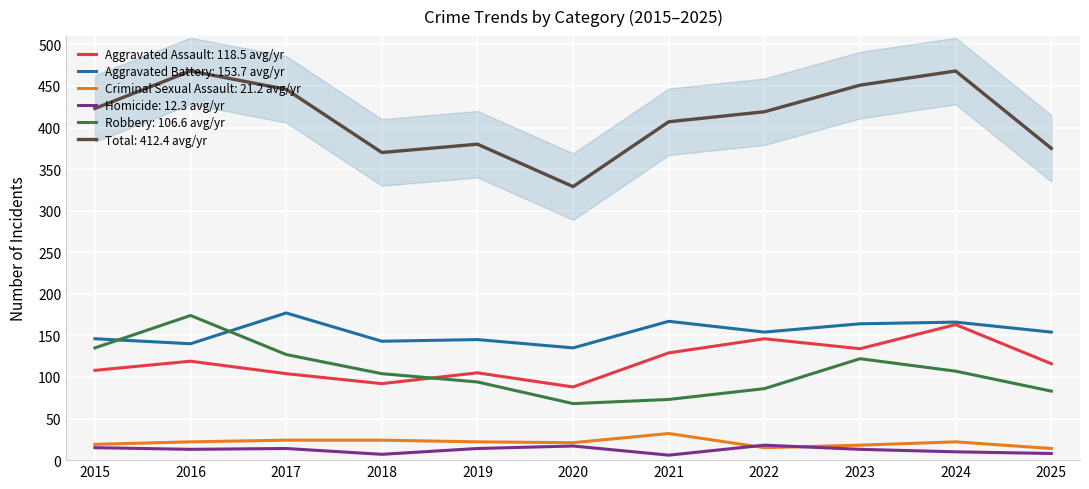

Is the value of Criminal Sexual Assault at 2024 greater than the value of Aggravated Battery at 2021?

No